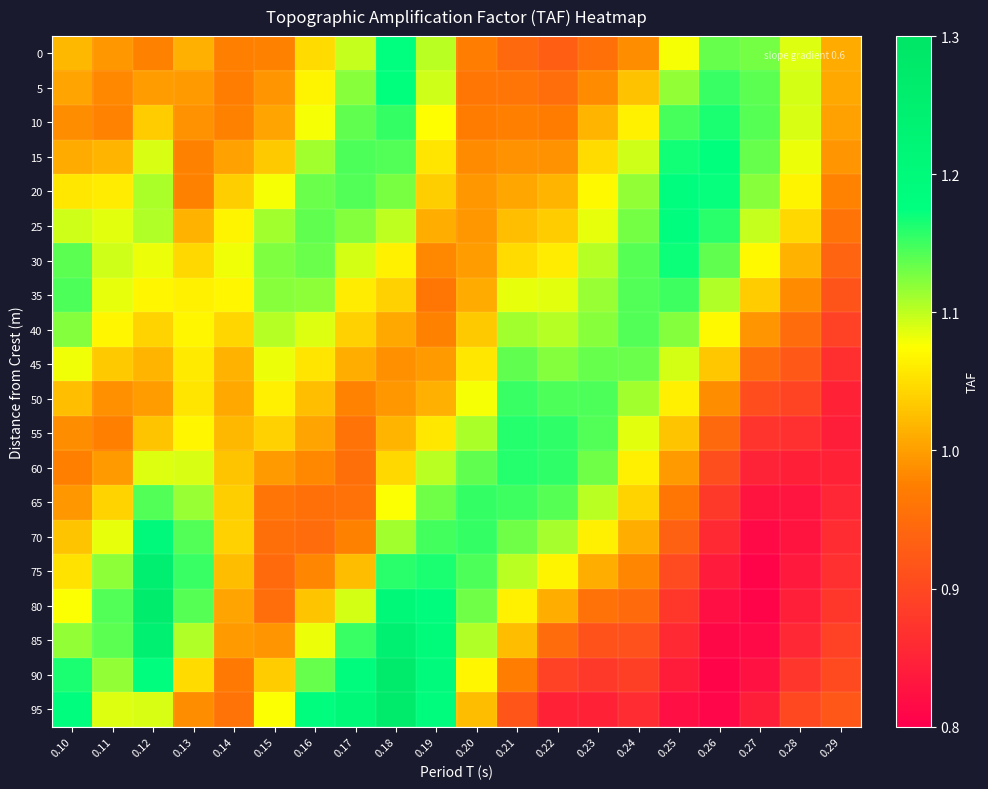

What is the spread (max minus min) of values at 0.17?

0.3